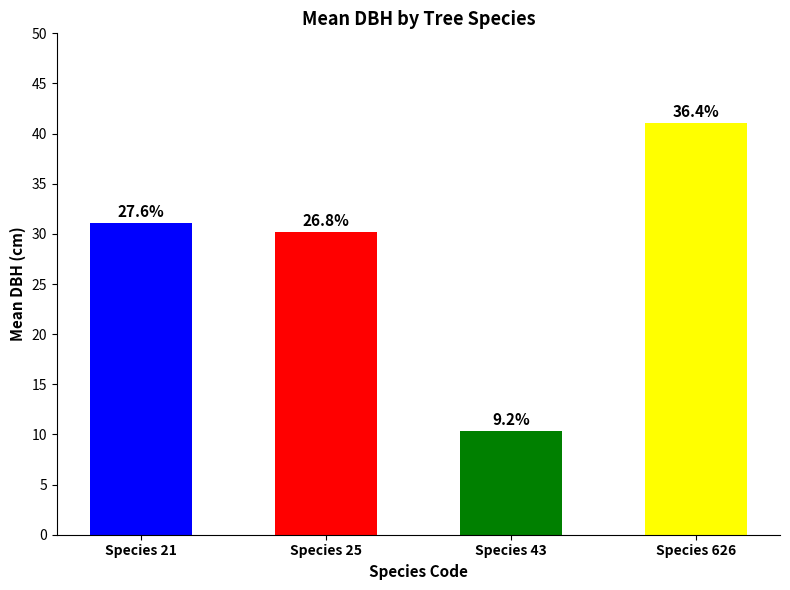

Does the chart contain any negative values?

No